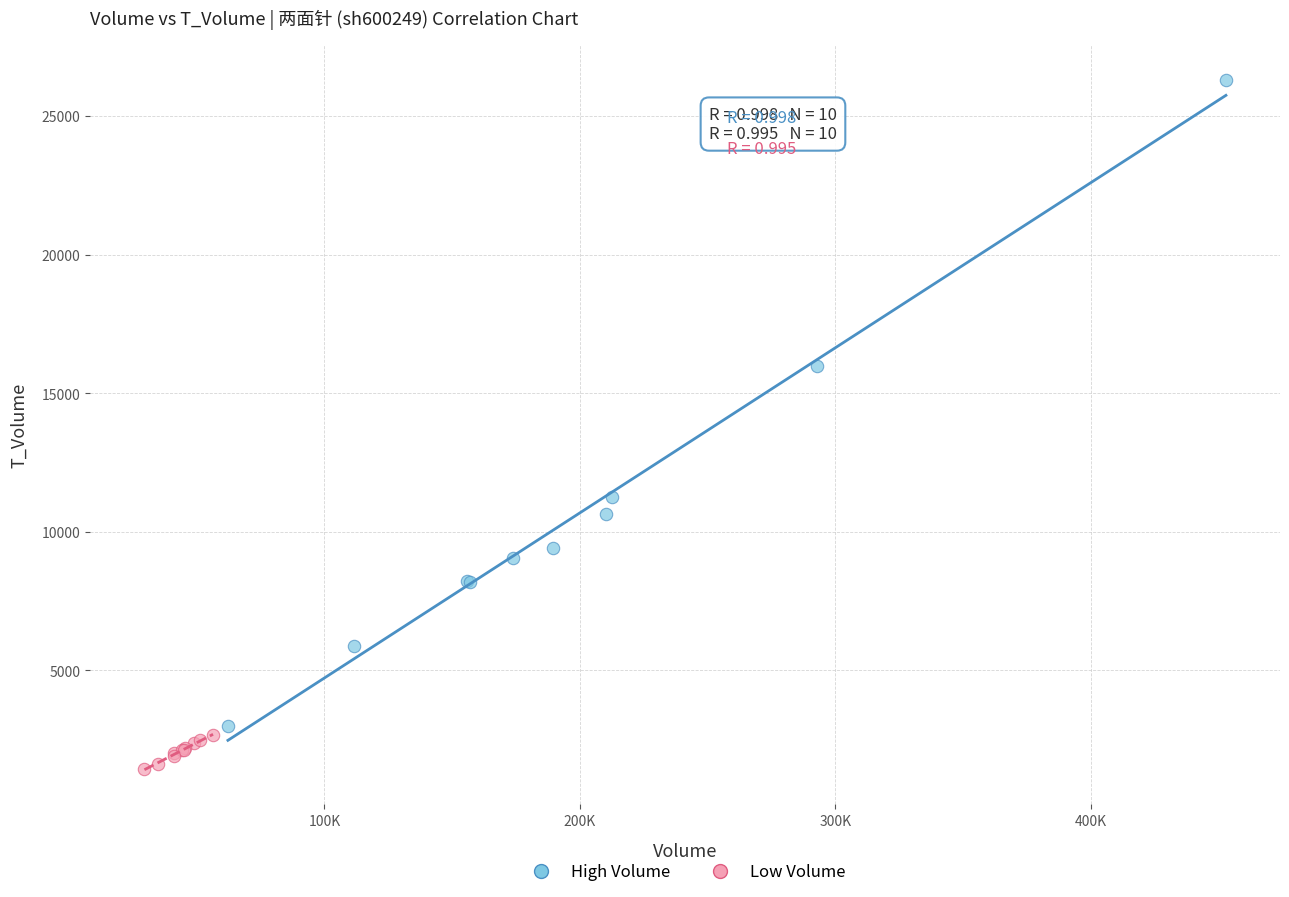

What are all the series names shown in the legend?

High Volume, Low Volume